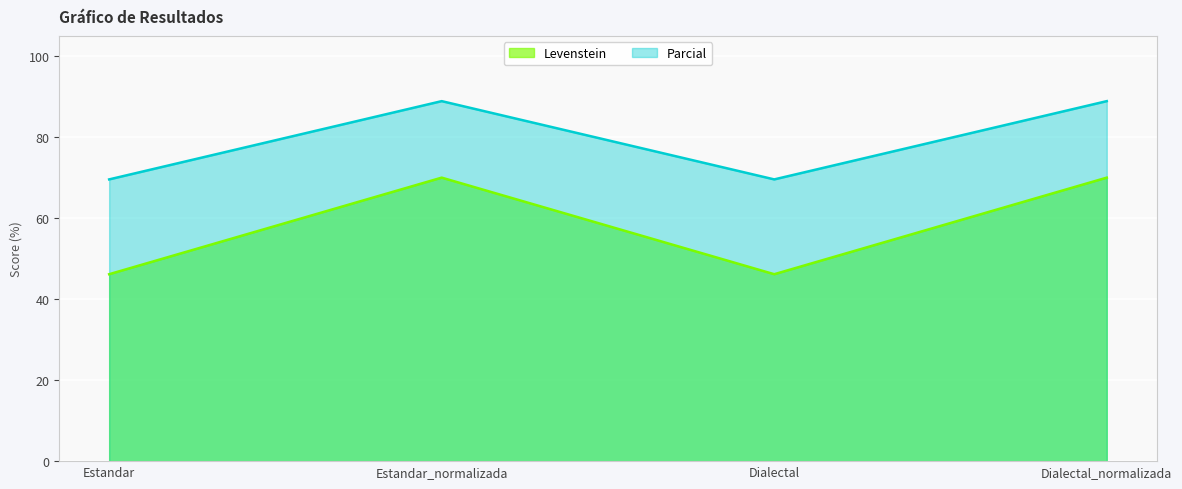

Does the chart display data point markers on the line(s)?

No